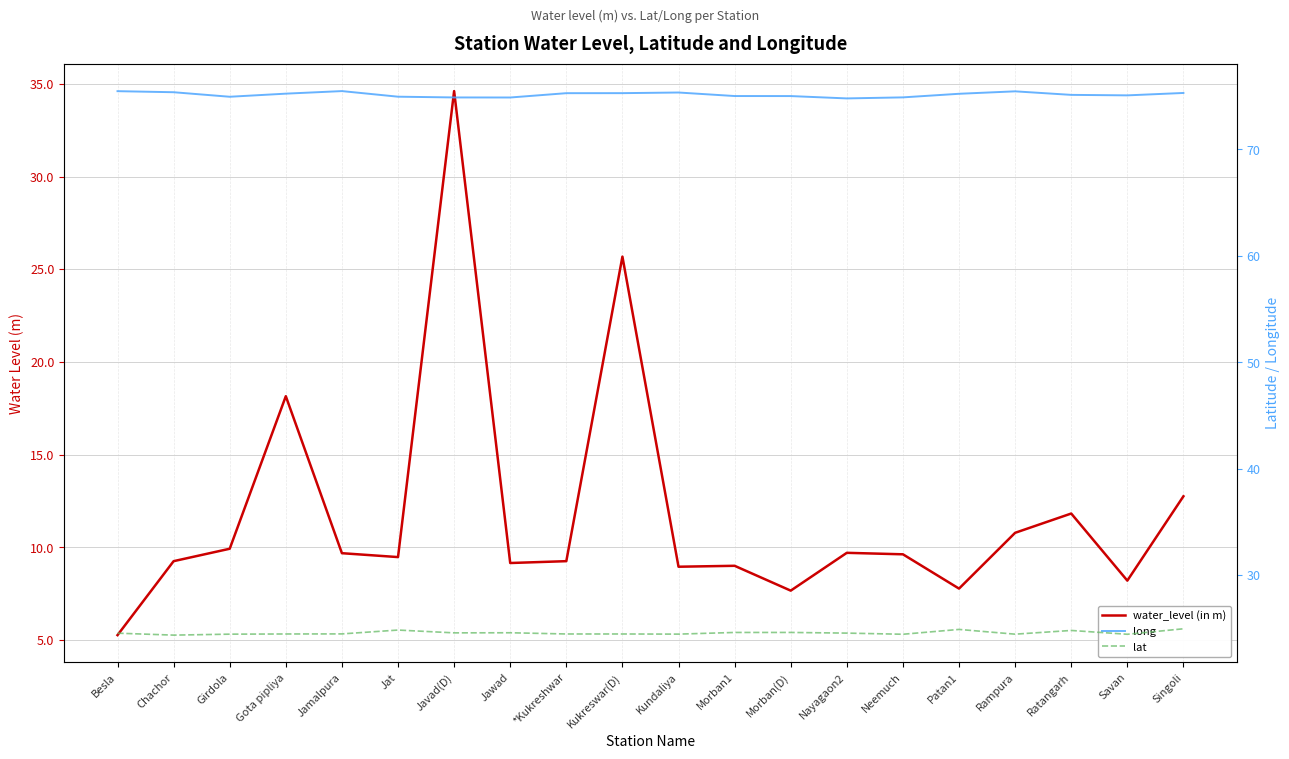

At which label does lat reach its peak?

Singoli